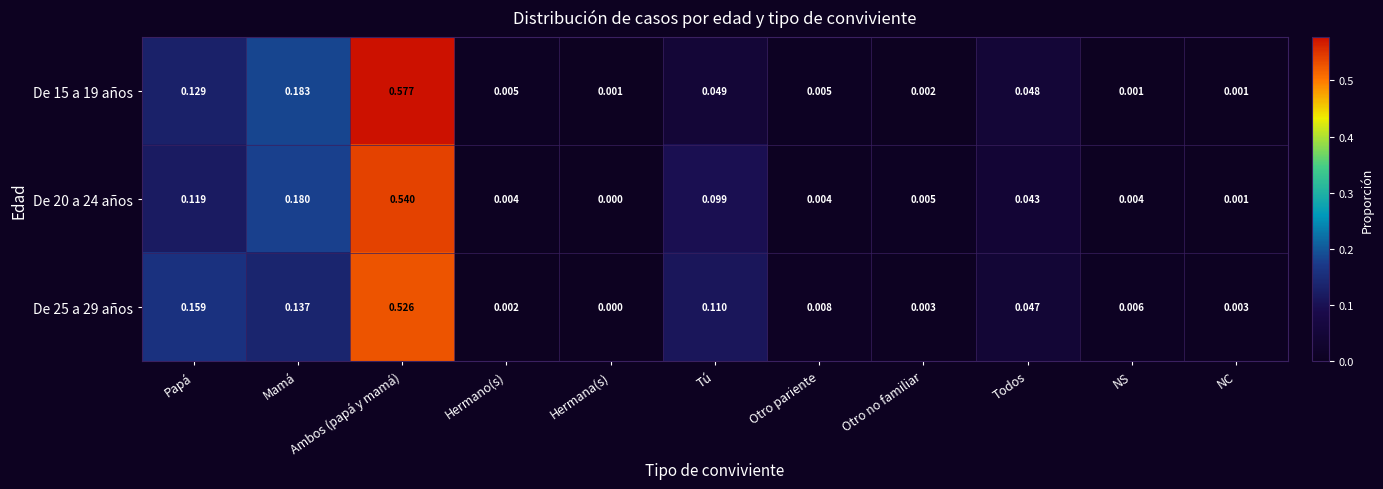

Which category has the highest value in the De 15 a 19 años series?

Ambos (papá y mamá)